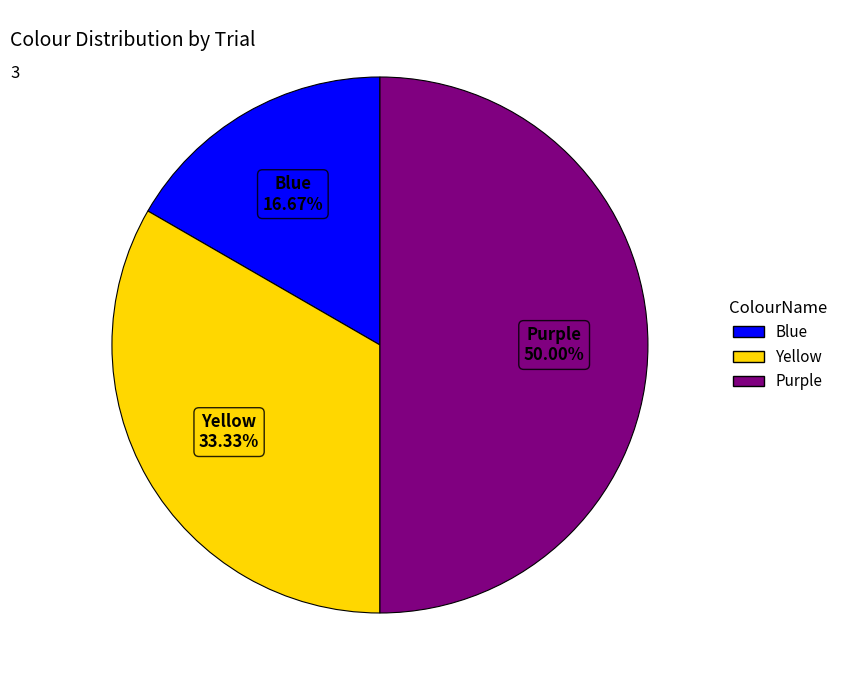

To the nearest percent, what portion does Blue represent?

17%